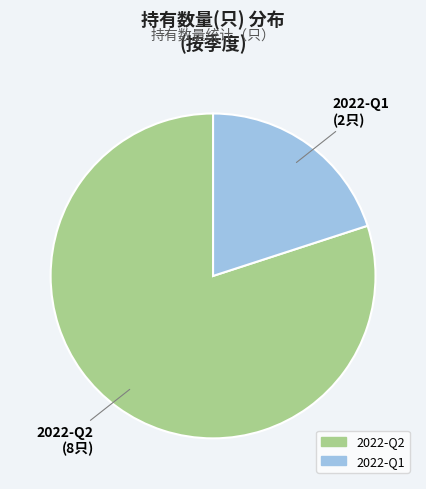

True or false: 2022-Q2 accounts for 92% of the total.

False